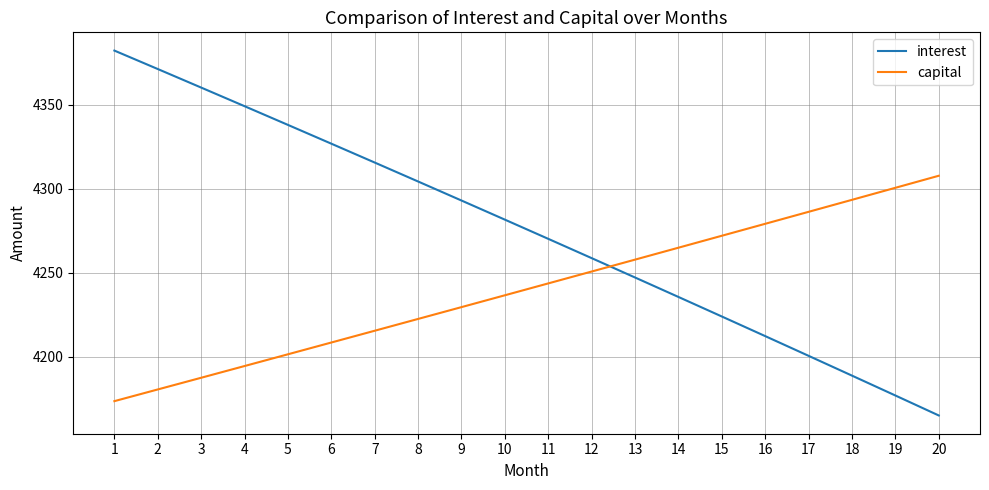

How many lines are shown in the chart?

2